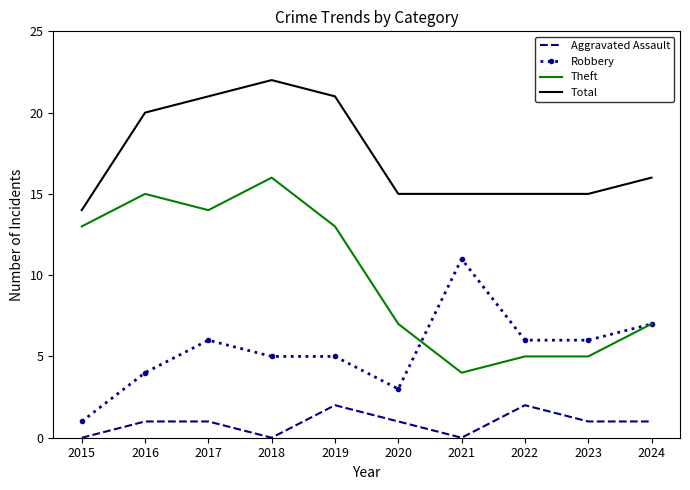

Rank the series by their maximum value, from lowest to highest.

Aggravated Assault, Robbery, Theft, Total